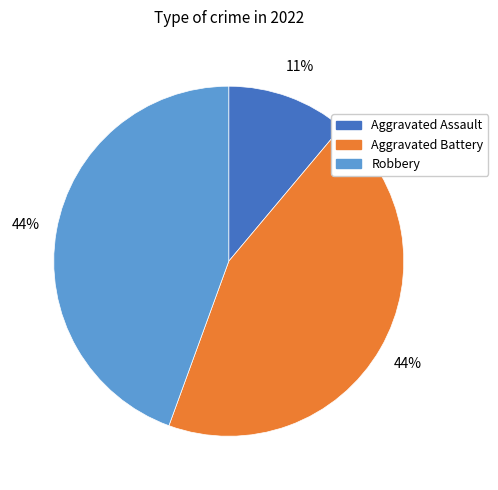

To the nearest percent, what is the average slice percentage?

33%